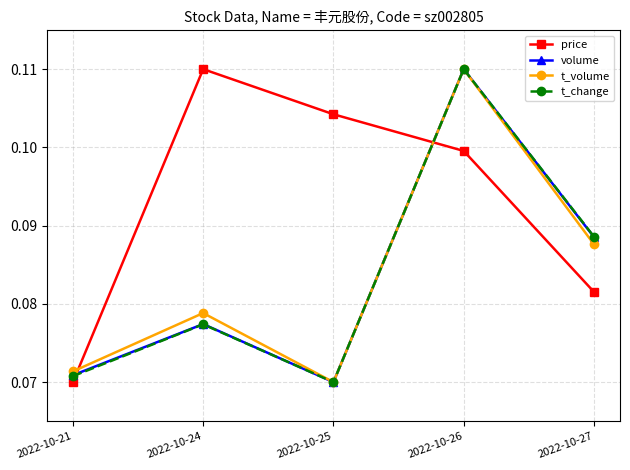

How many data points does each series have?

5